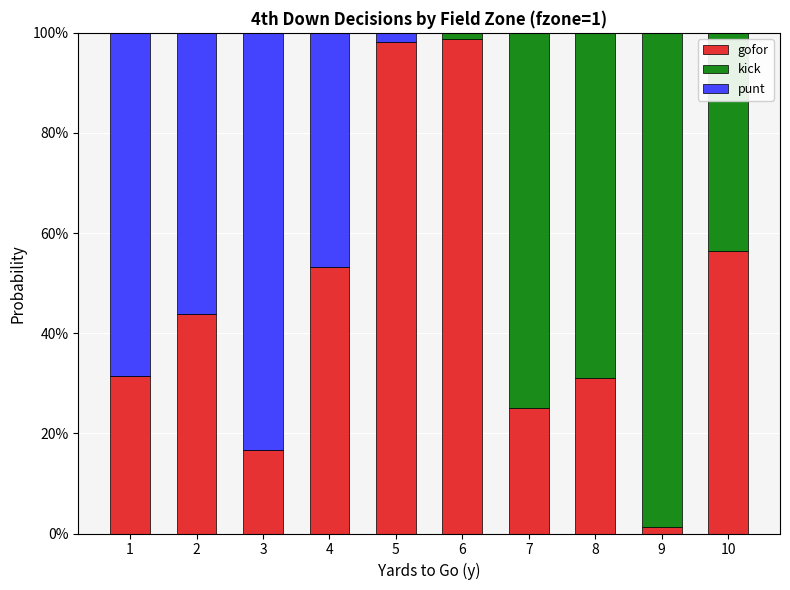

What are all the series names shown in the legend?

gofor, kick, punt